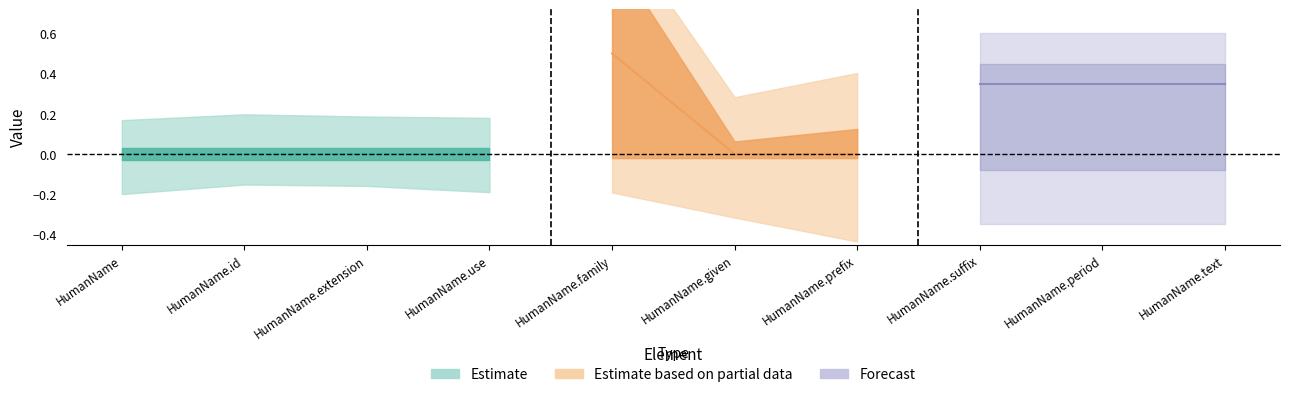

What position from the left is HumanName.suffix?

8